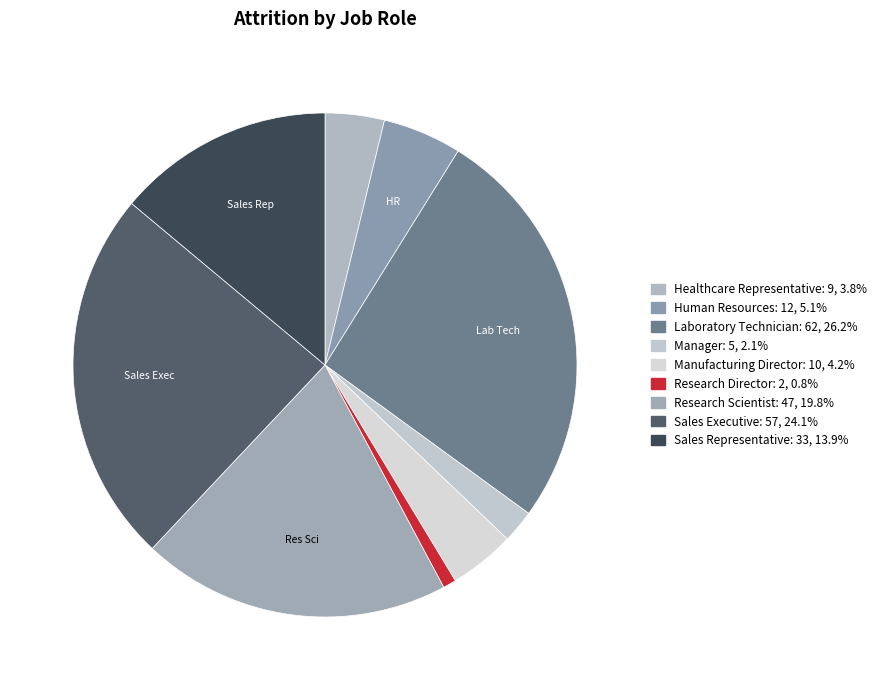

How many segments does this pie chart have?

9